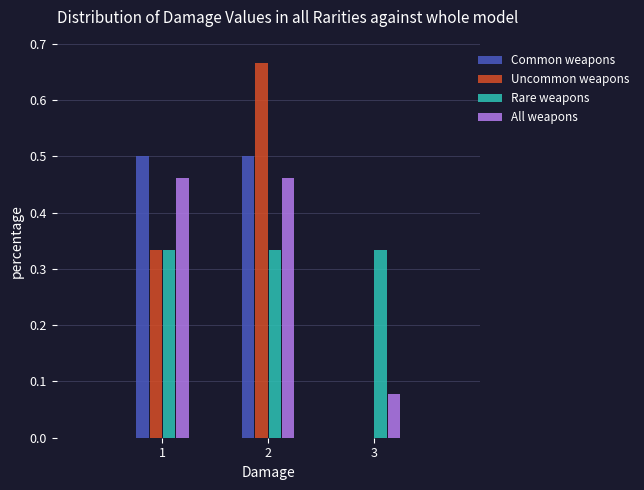

Reading left to right, transcribe this chart: for each range on the x-axis, give the height of each series' bar. The values are not printed on the chart, so give them approximately, as read against the axis.

0.5 to 1.5: Common weapons=0.50	Uncommon weapons=0.33	Rare weapons=0.33	All weapons=0.46
1.5 to 2.5: Common weapons=0.50	Uncommon weapons=0.67	Rare weapons=0.33	All weapons=0.46
2.5 to 3.5: Common weapons=0	Uncommon weapons=0	Rare weapons=0.33	All weapons=0.08